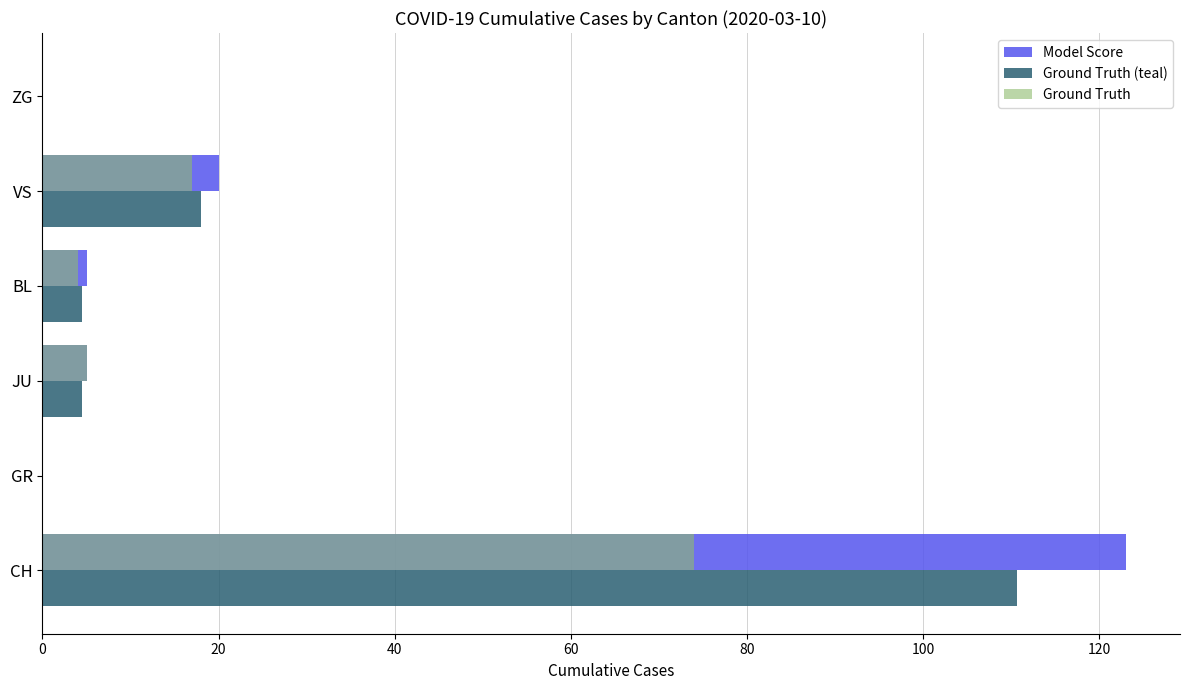

How many categories are shown in the chart?

6